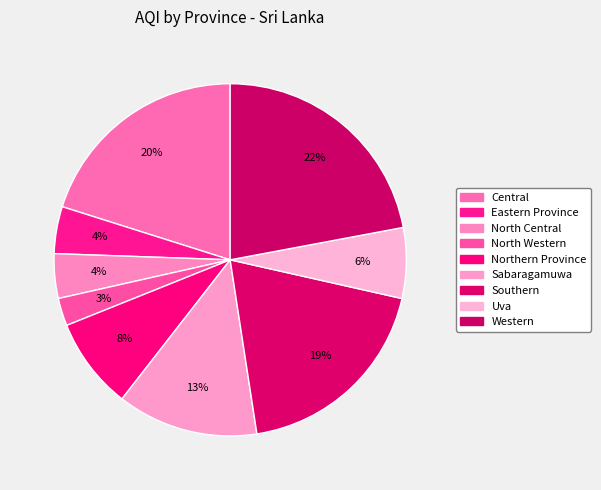

Combined, what portion of the pie is Sabaragamuwa and Southern?

32.0%